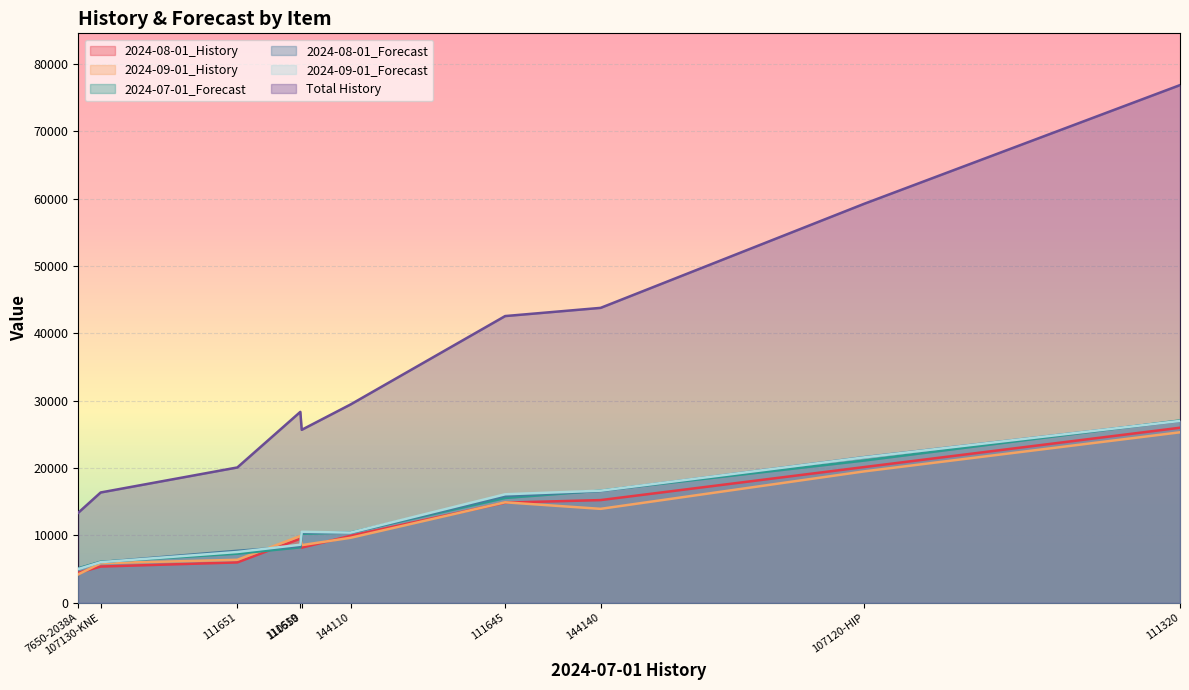

True or false: 2024-07-01_Forecast has a value of 27730 at 144140.

False